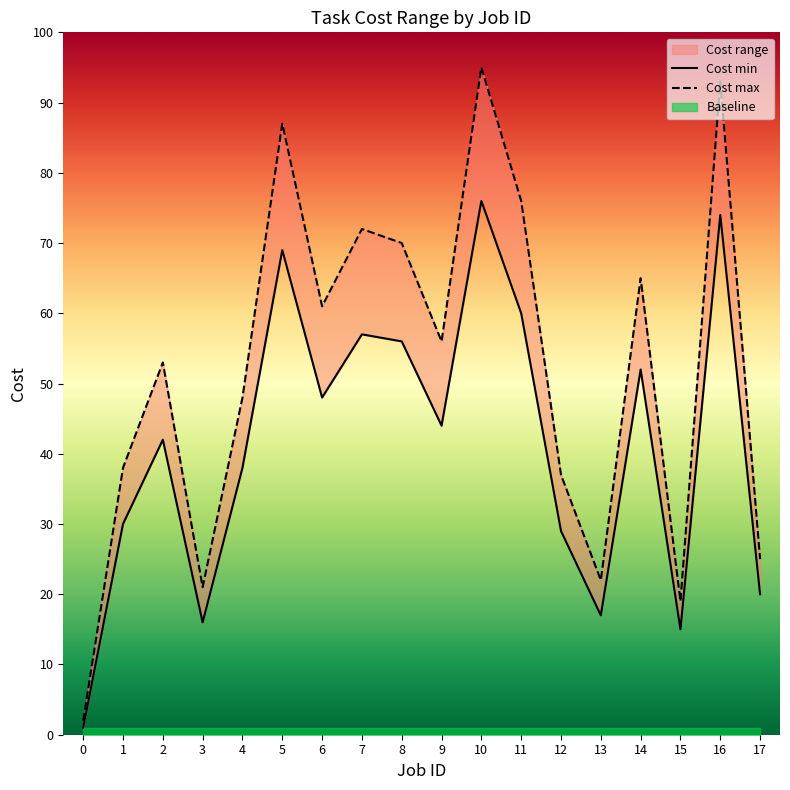

At which label is Cost max closest to 48?

4